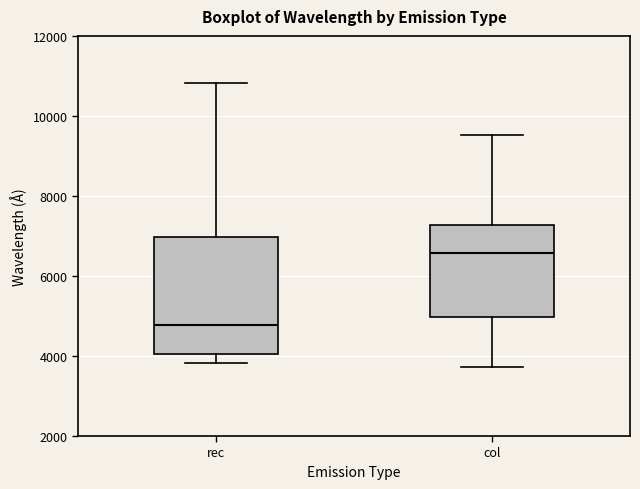

Where does the median line of the box for rec sit on the y-axis? The values are not printed on the chart, so give them approximately, as read against the axis.

4800